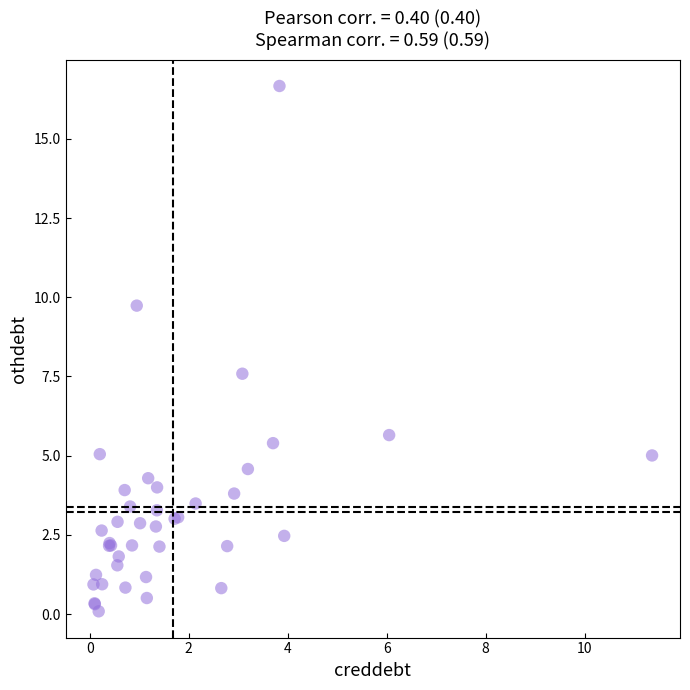

What Y value in the scatter plot is closest to 8?

7.6